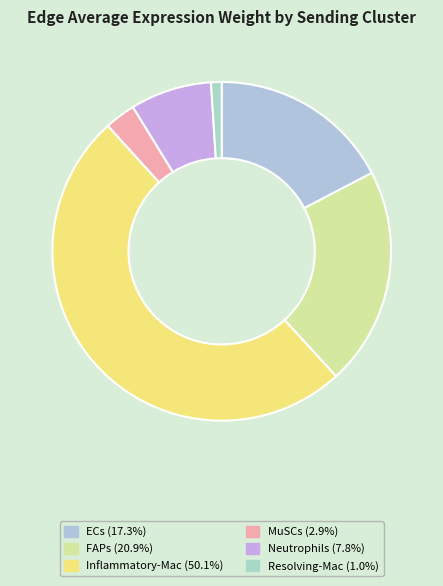

Count the number of slices in the pie.

6